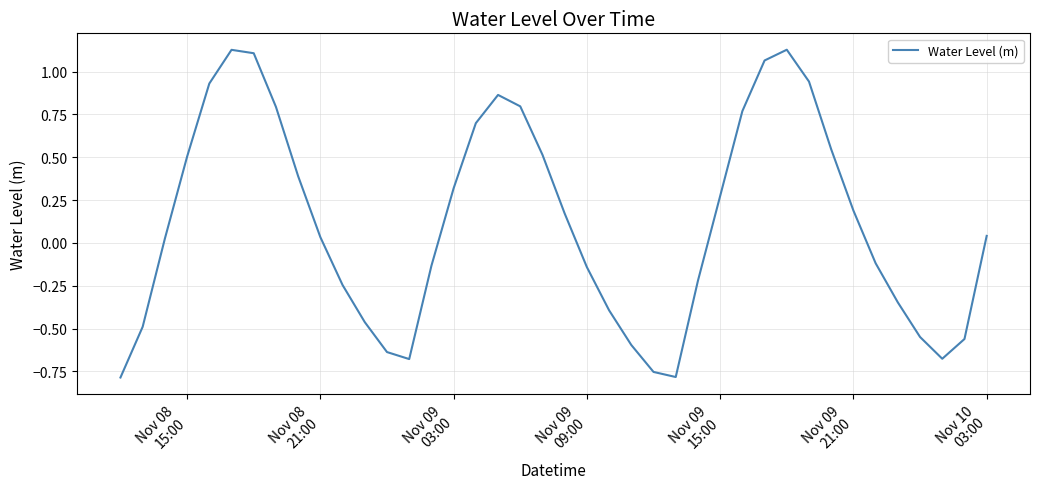

What is the difference between the maximum and minimum values?

1.9